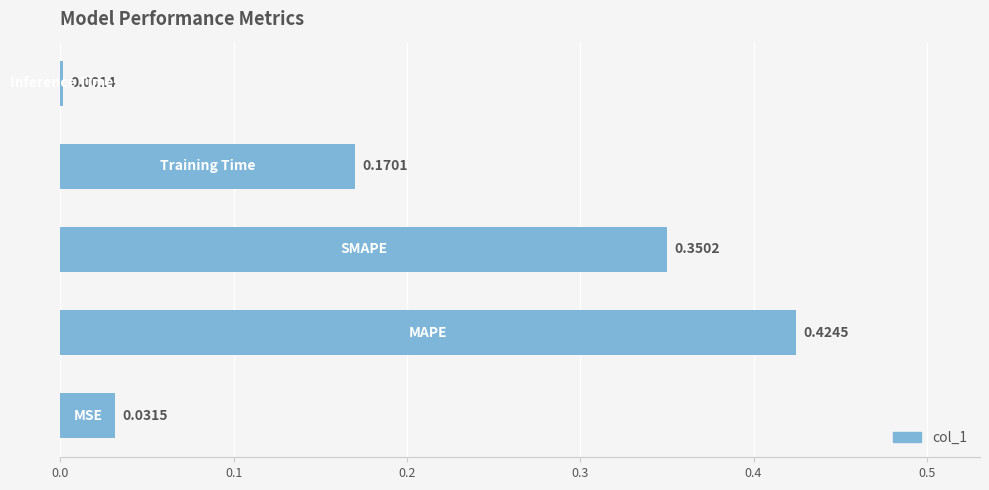

What is the sum of all values?

1.0